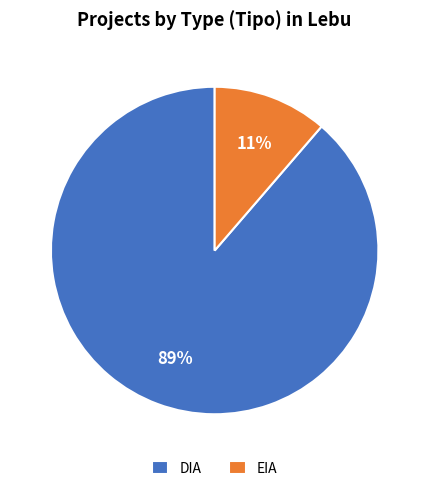

Rank the categories by value from lowest to highest.

EIA, DIA